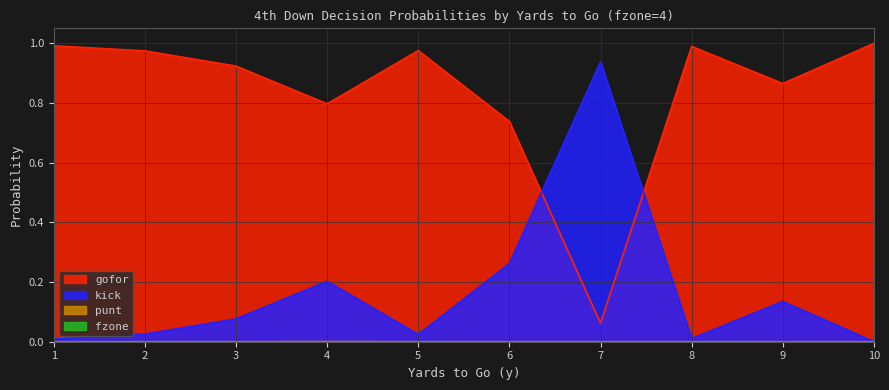

What is the average value of the gofor series?

0.8